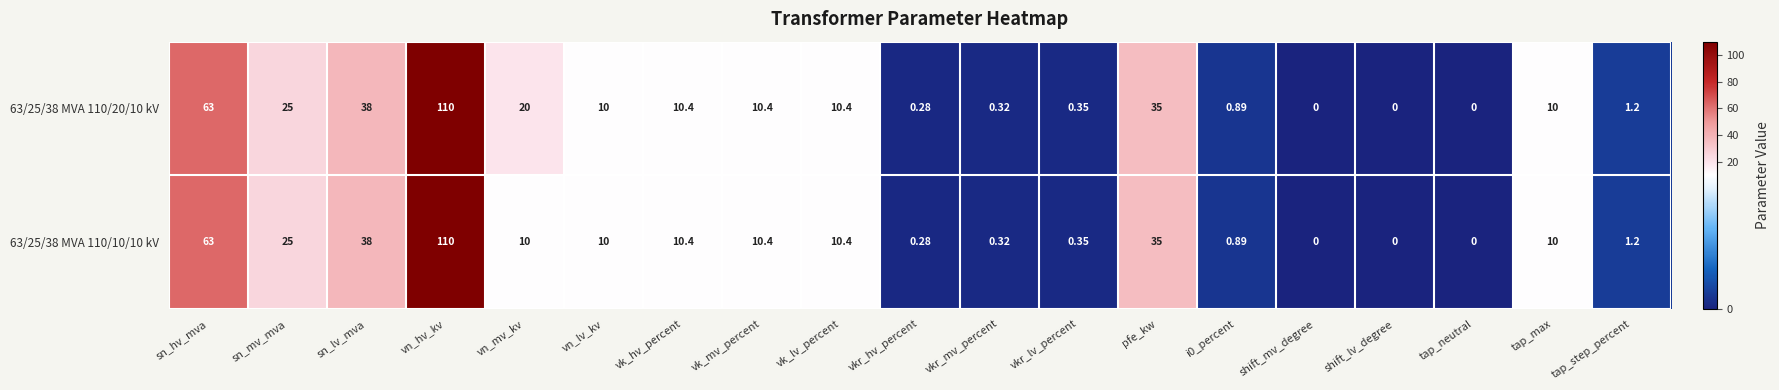

Which series changed the most between vn_mv_kv and vn_lv_kv?

63/25/38 MVA 110/20/10 kV